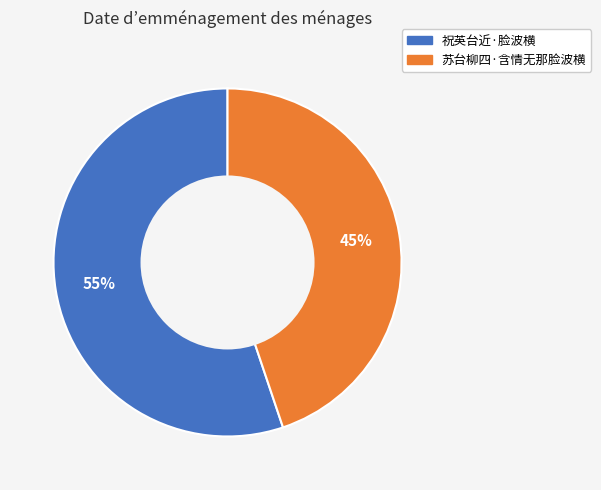

Approximately how many times larger is the value at 苏台柳四·含情无那脸波横 compared to 祝英台近·脸波横?

0.8